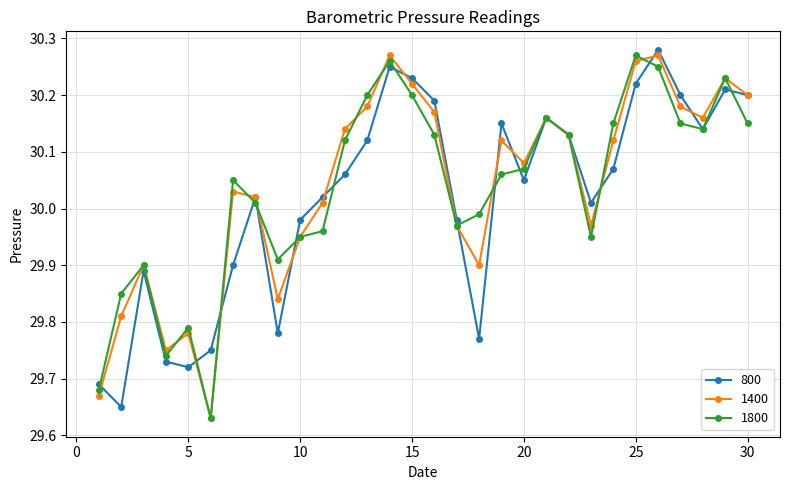

How many interior local valleys does the 800 series have?

7